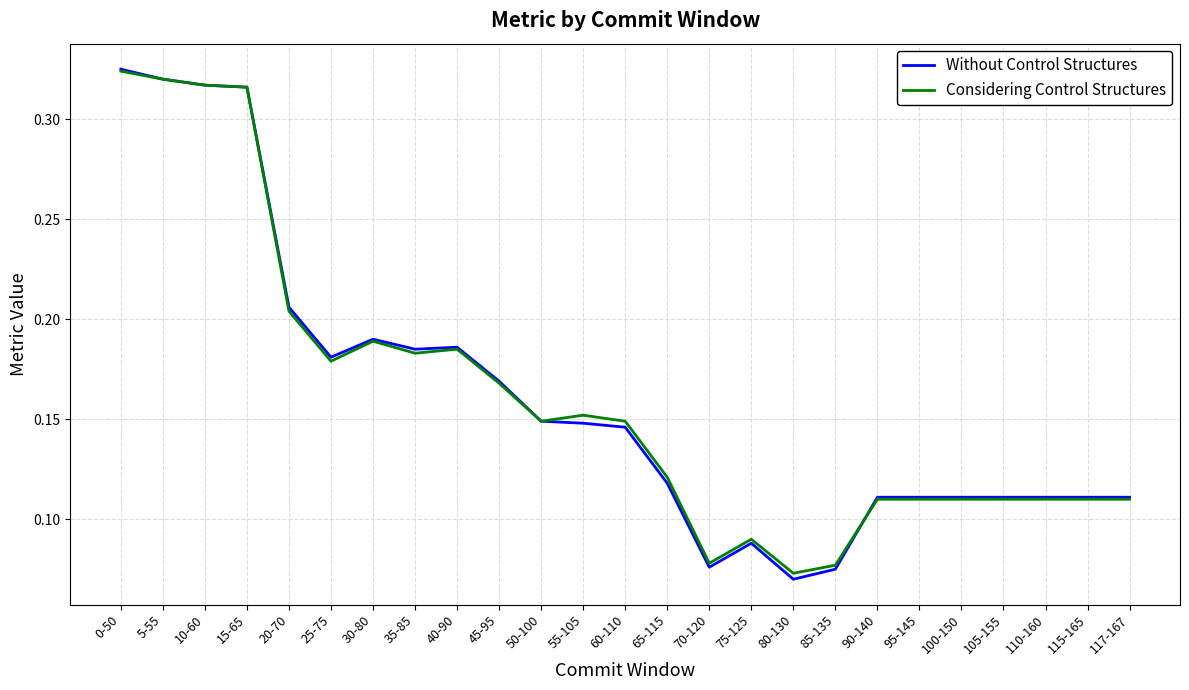

Which series has the largest range (max minus min)?

Without Control Structures